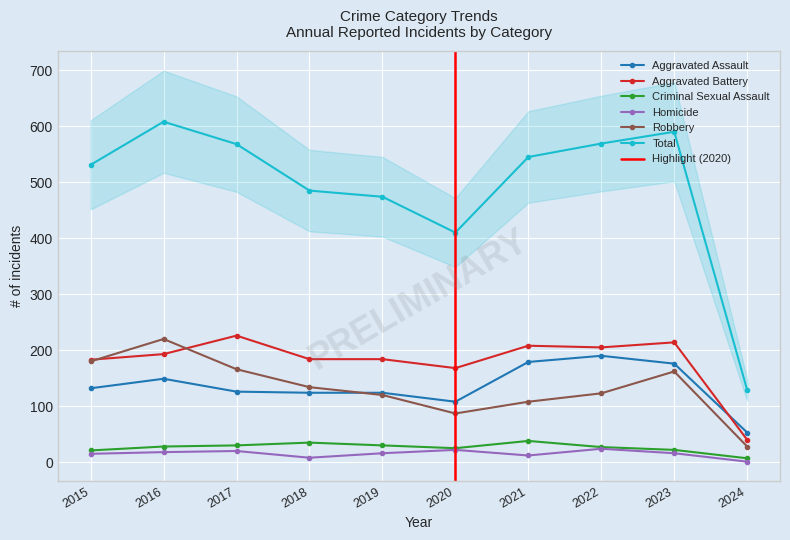

Which label corresponds to the largest value in the chart?

2016